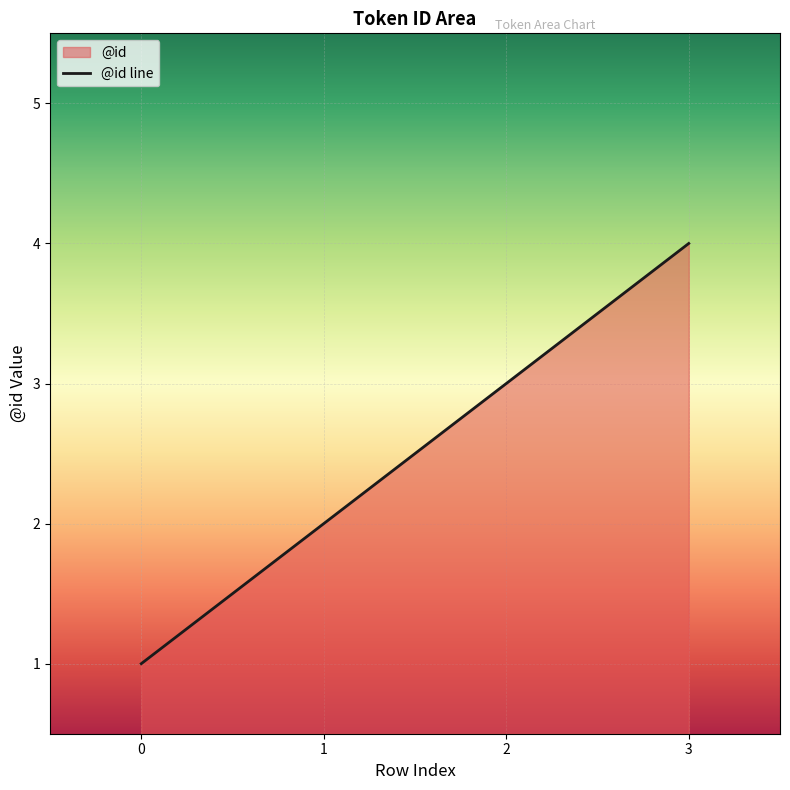

Rank the categories by value from highest to lowest.

3, 2, 1, 0